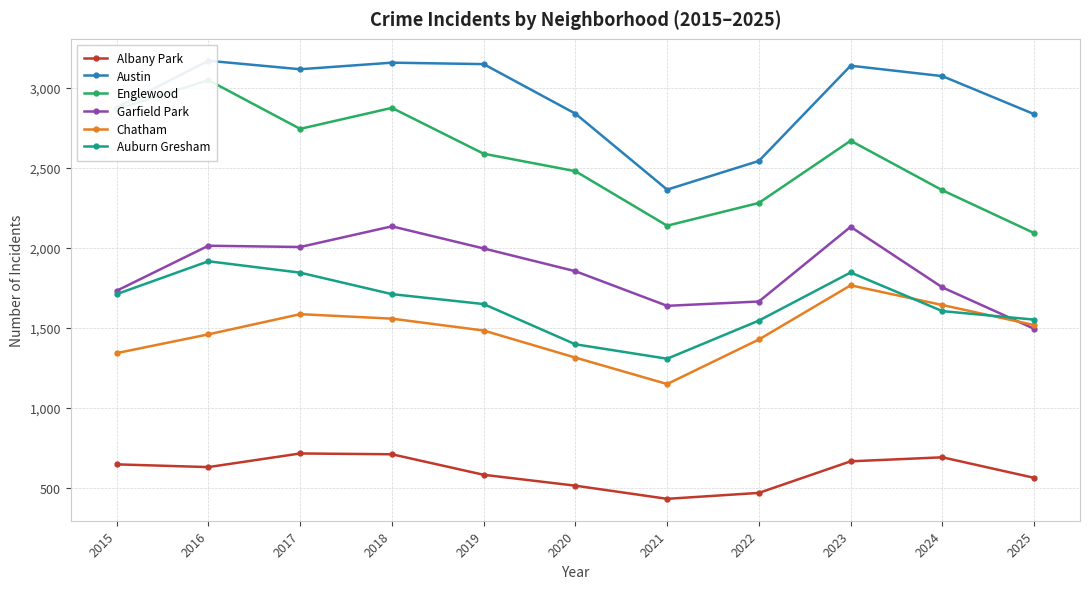

Count the number of data series in this chart.

6